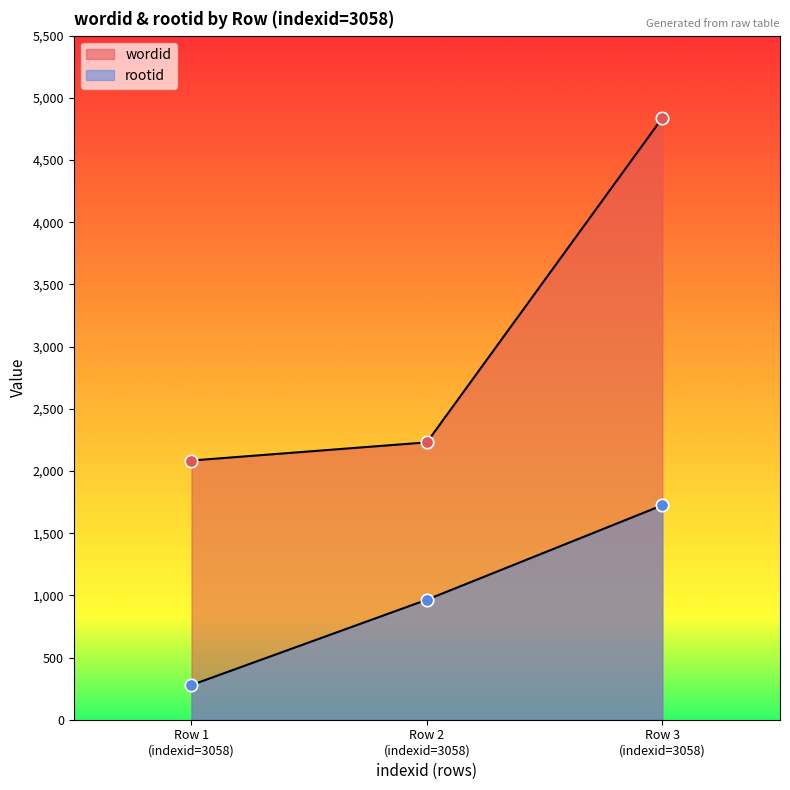

What are all the series names shown in the legend?

wordid, rootid